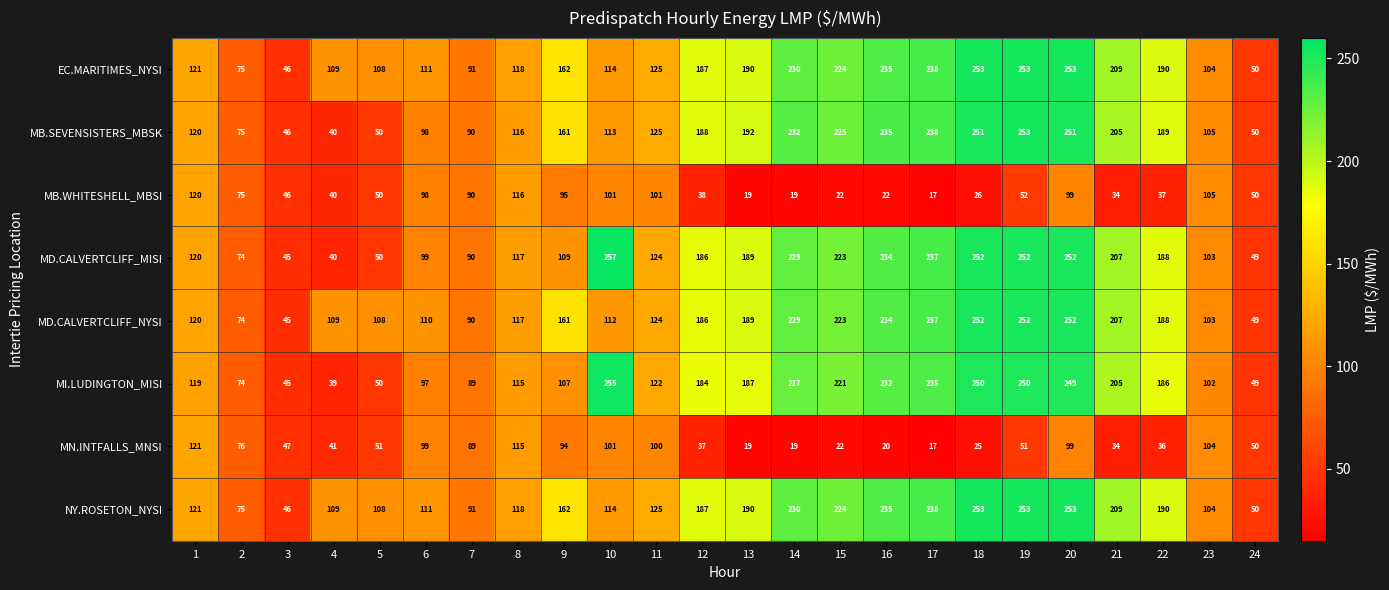

At which label does MI.LUDINGTON_MISI reach its minimum?

4